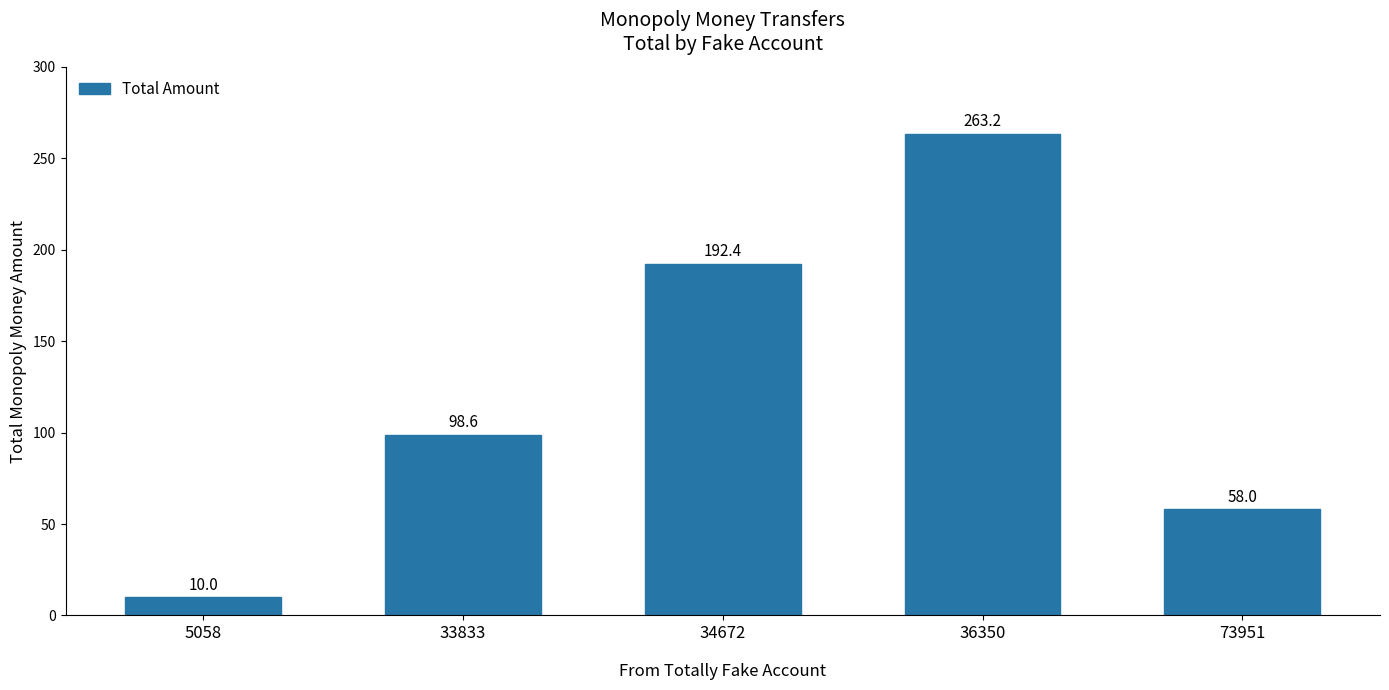

List the labels in order of value, largest first.

36350, 34672, 33833, 73951, 5058